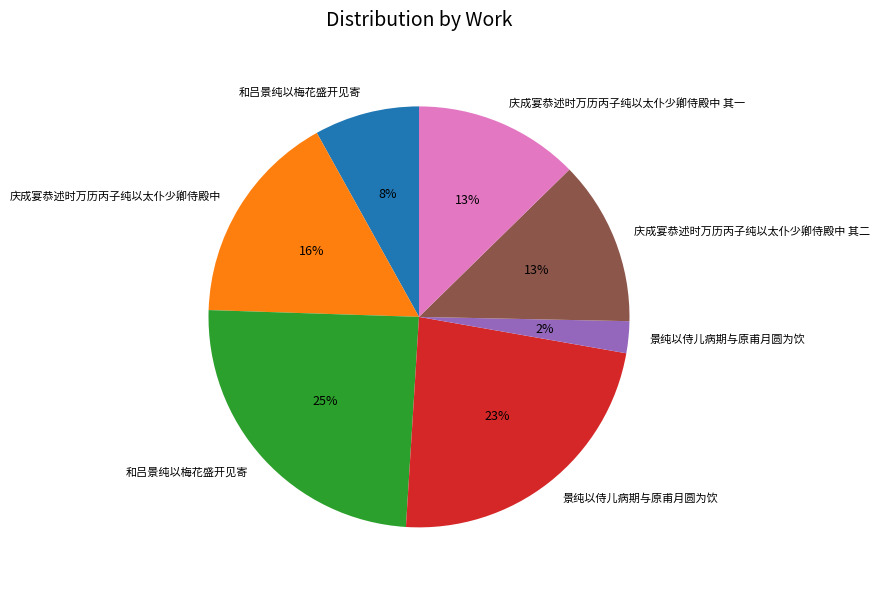

Is there a majority slice in this chart?

No